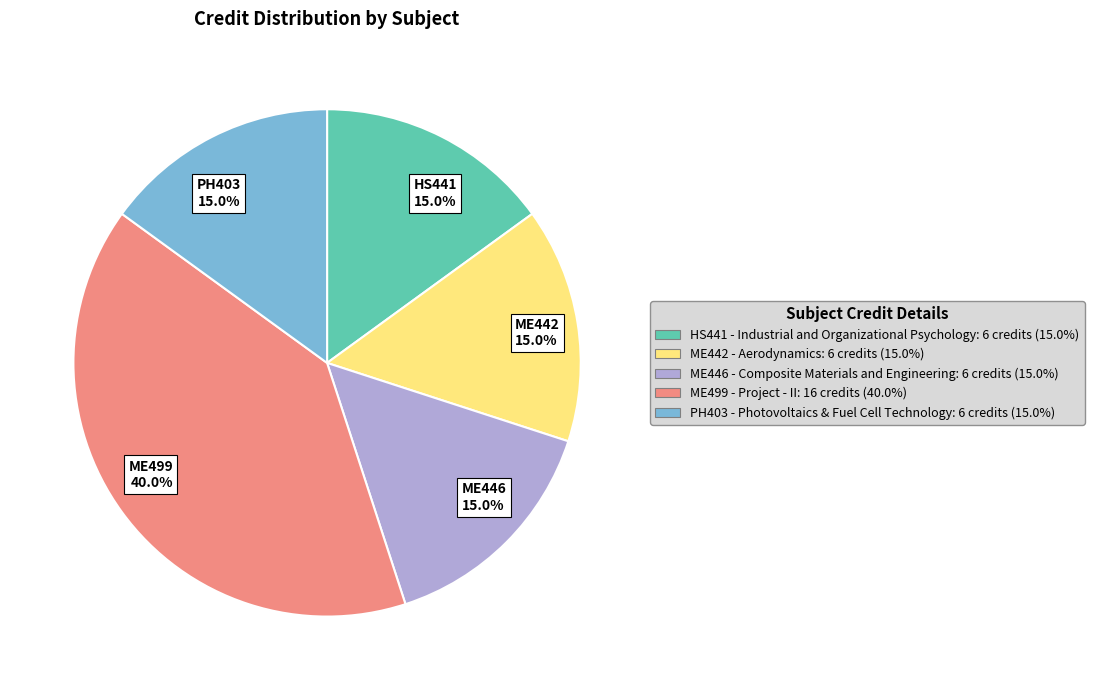

Which category has the biggest portion of the pie?

ME499 40.0%